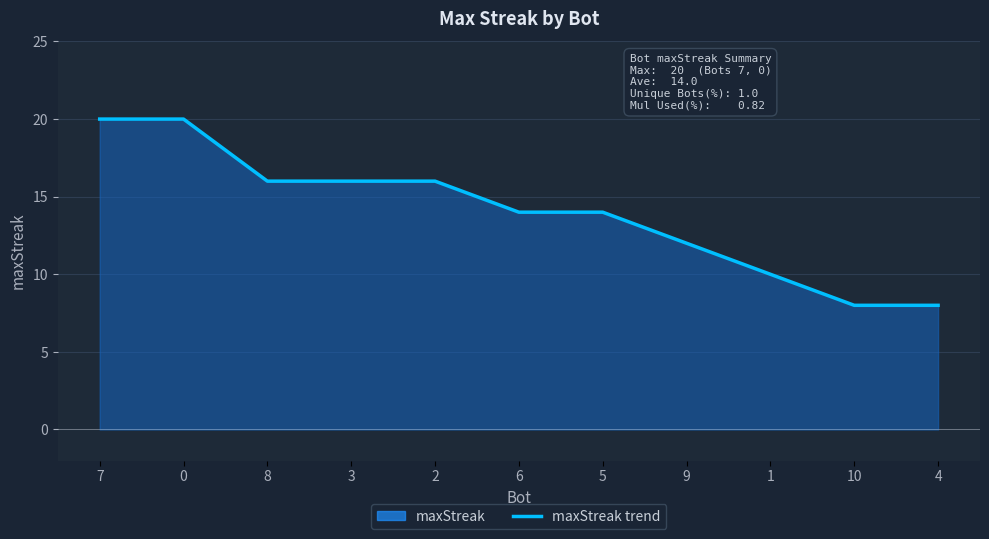

How many lines are shown in the chart?

1